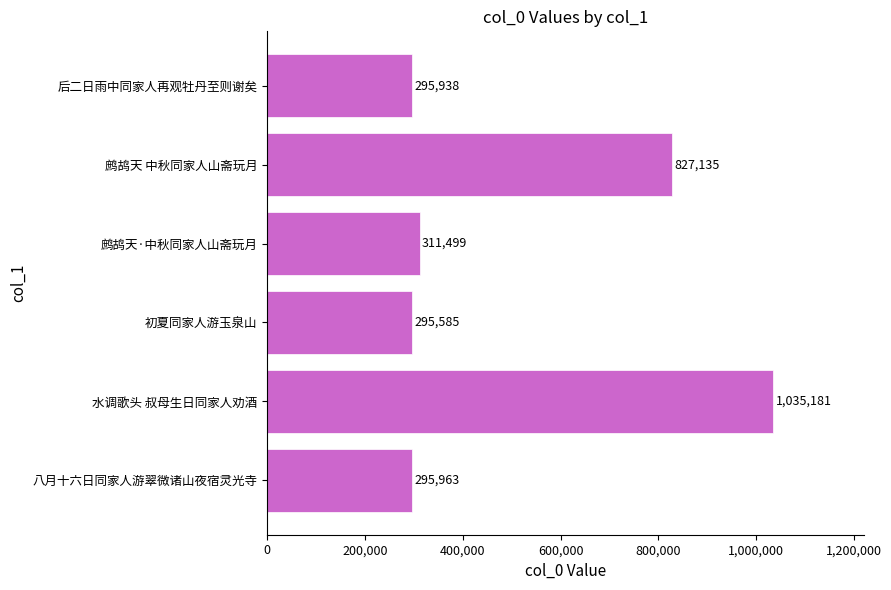

At which label is the value closest to 665383?

鹧鸪天 中秋同家人山斋玩月